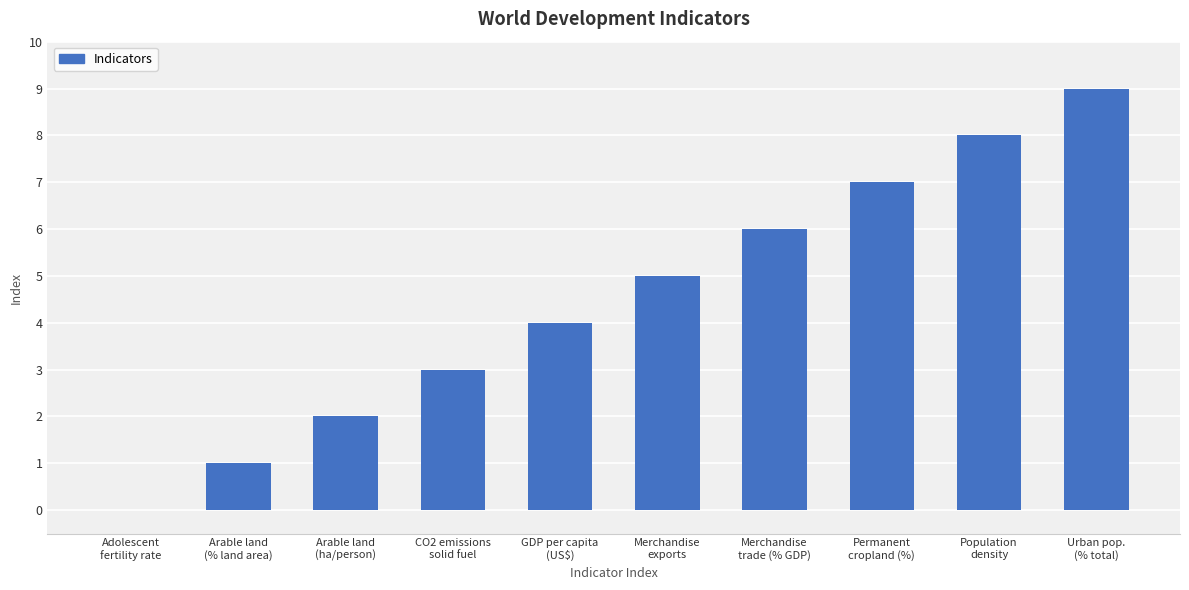

The value at Merchandise
exports is 3. True or false?

False